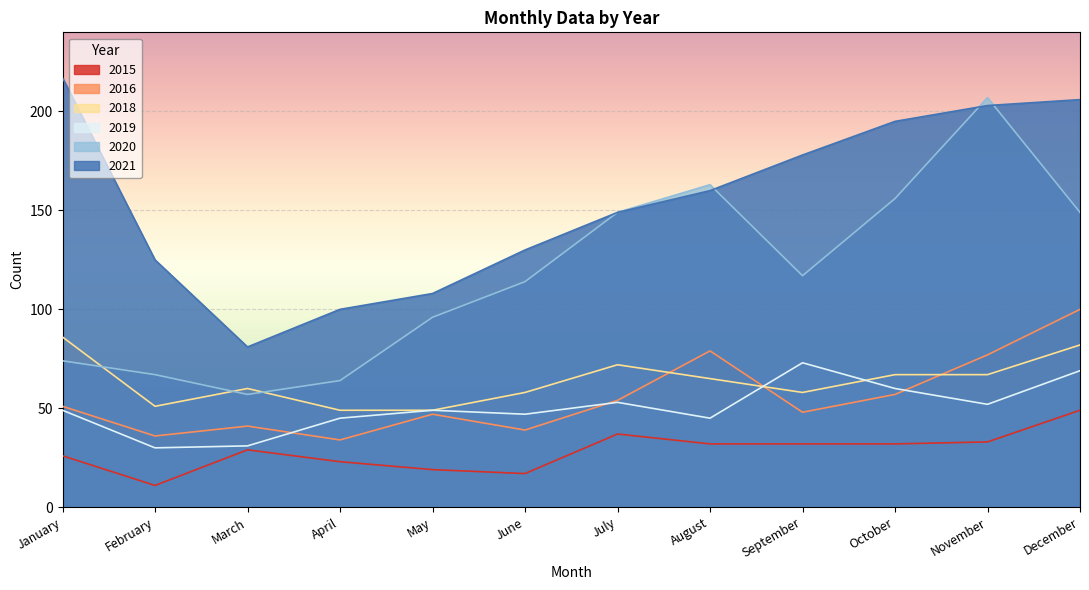

What is the total value across all series at May?

368